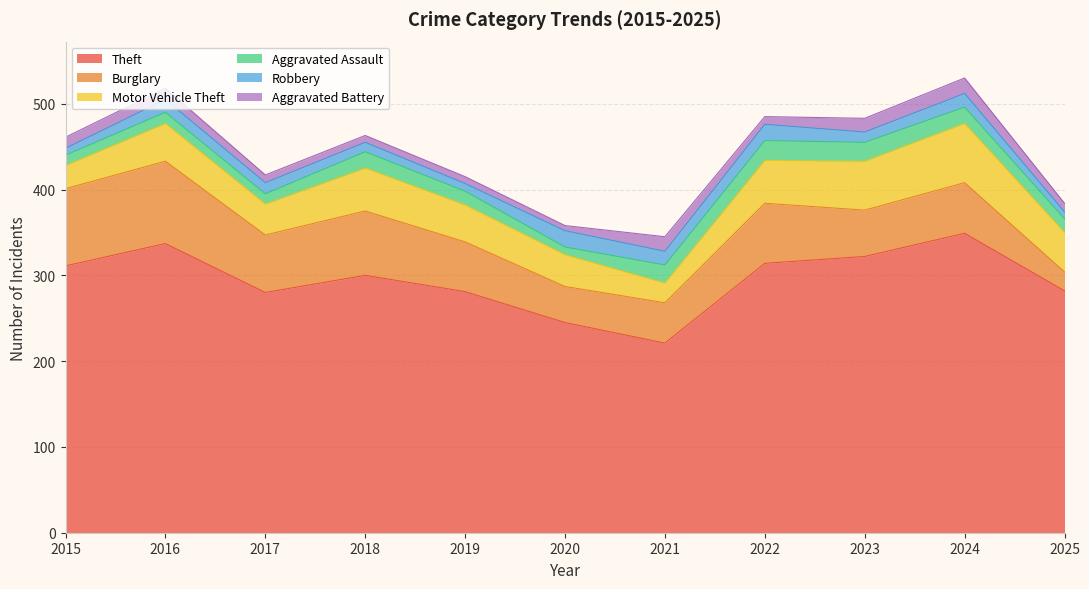

How many values in the Robbery series exceed 13?

5